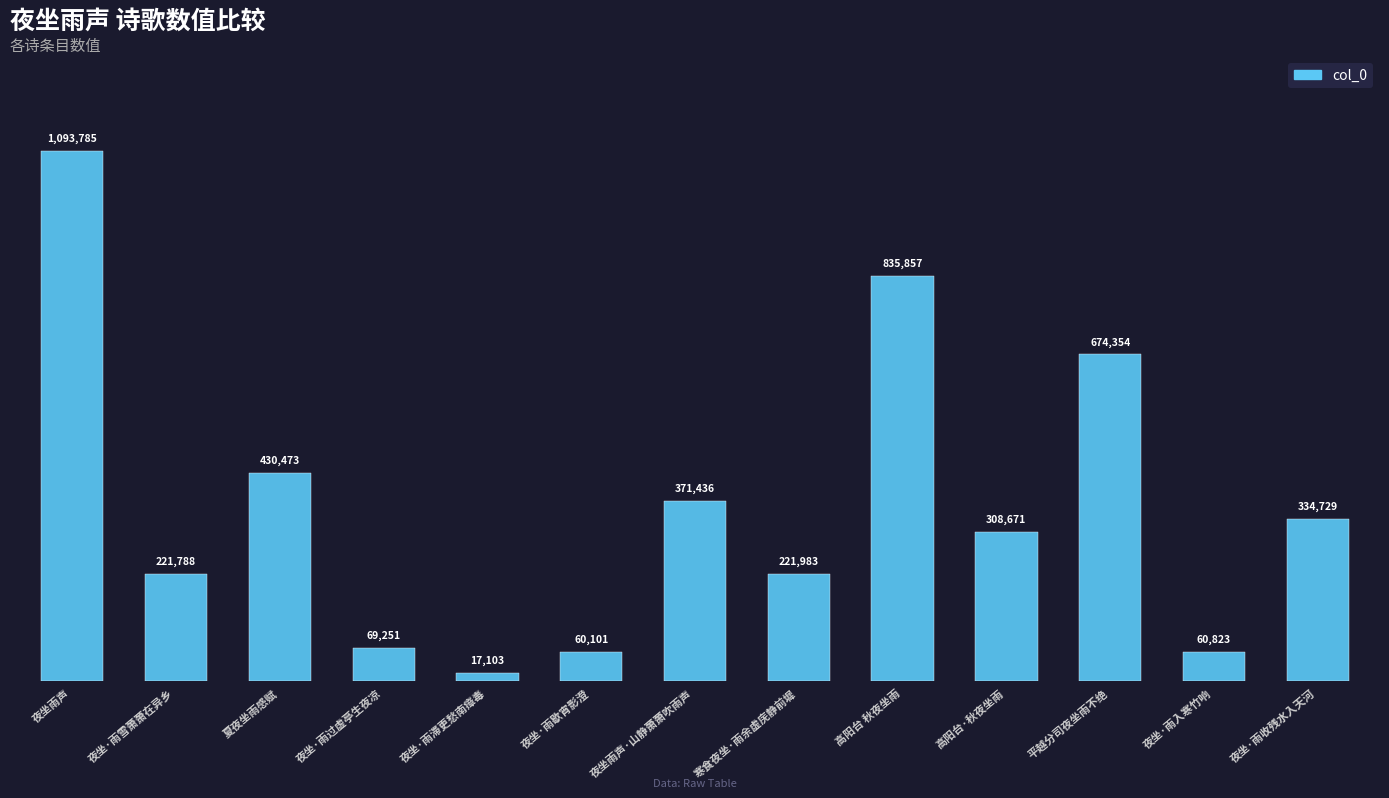

Is it true that the value at 夜坐·雨收残水入天河 is 540640?

False